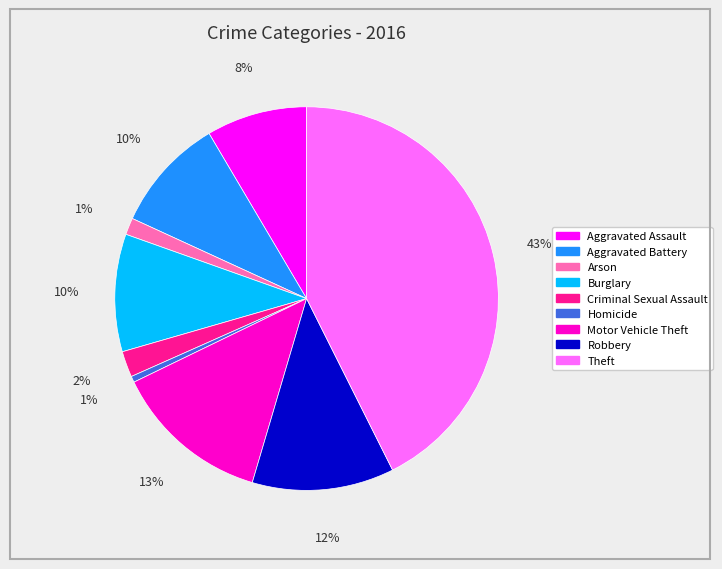

Which slice is the largest?

Theft